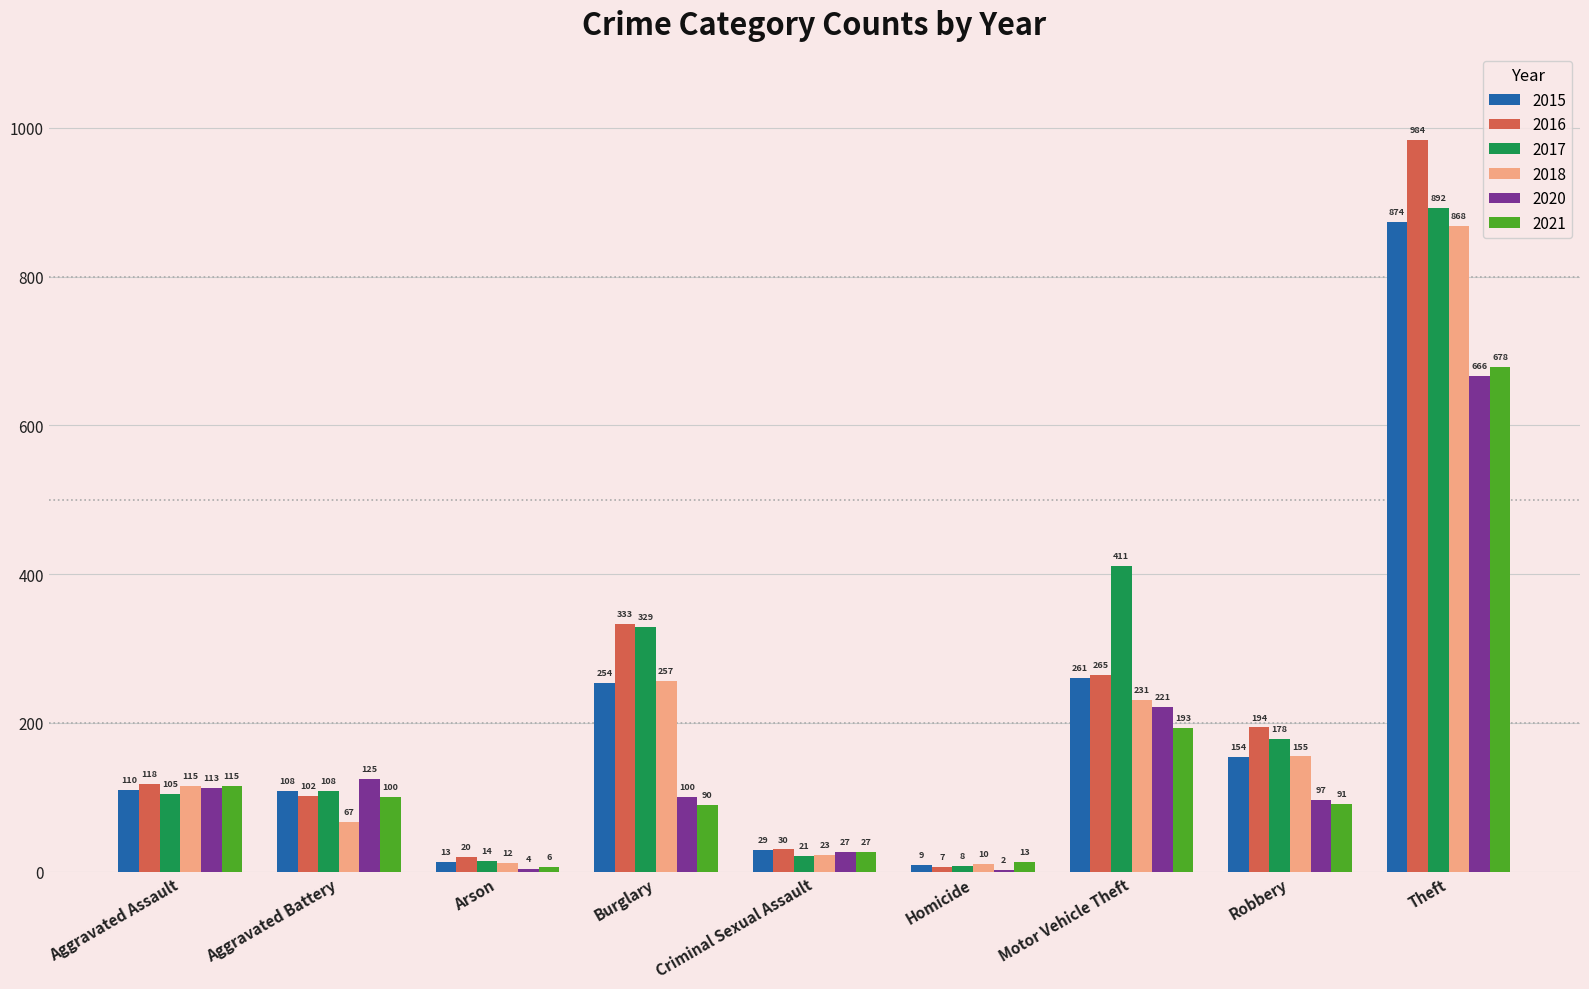

The value of 2020 at Aggravated Battery is 48. True or false?

False